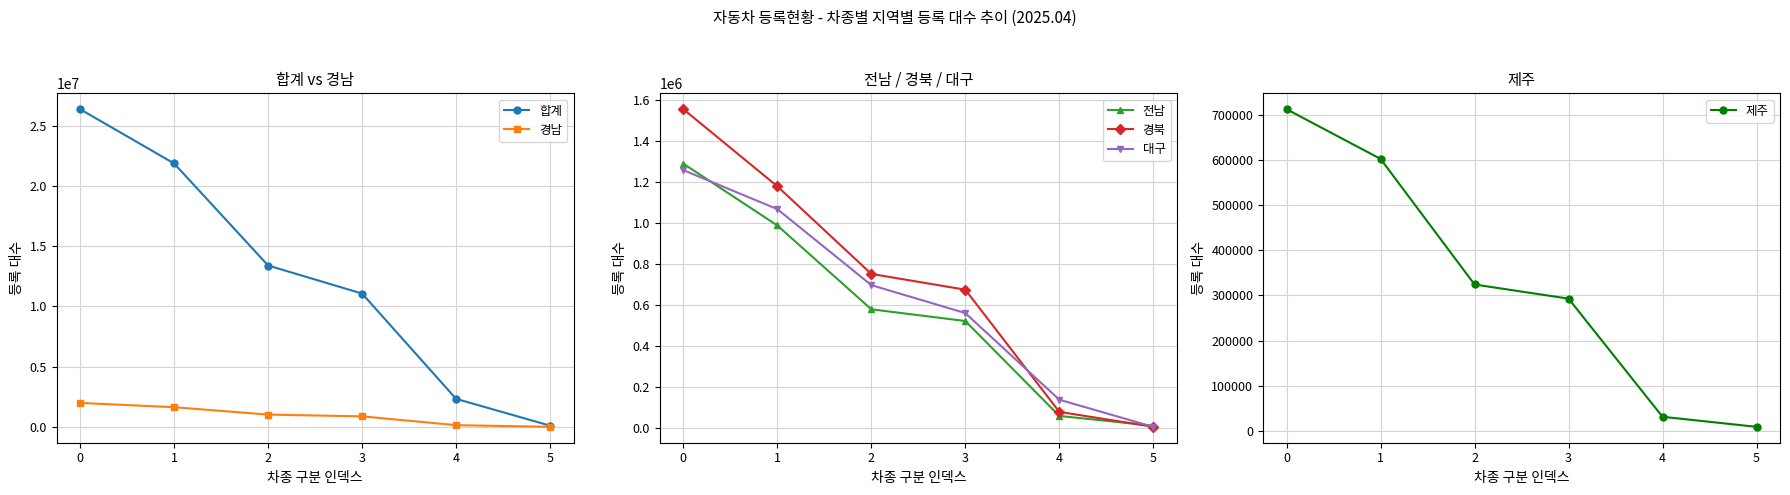

True or false: 제주 has a value of 5435 at 5.

False